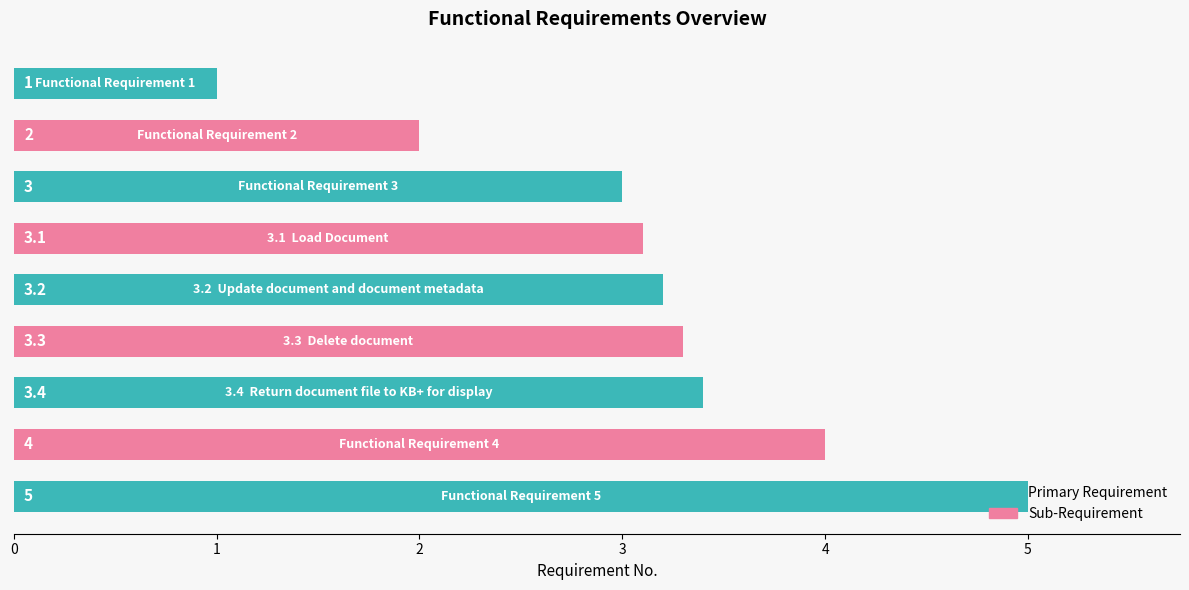

What is the greatest value displayed?

5.0